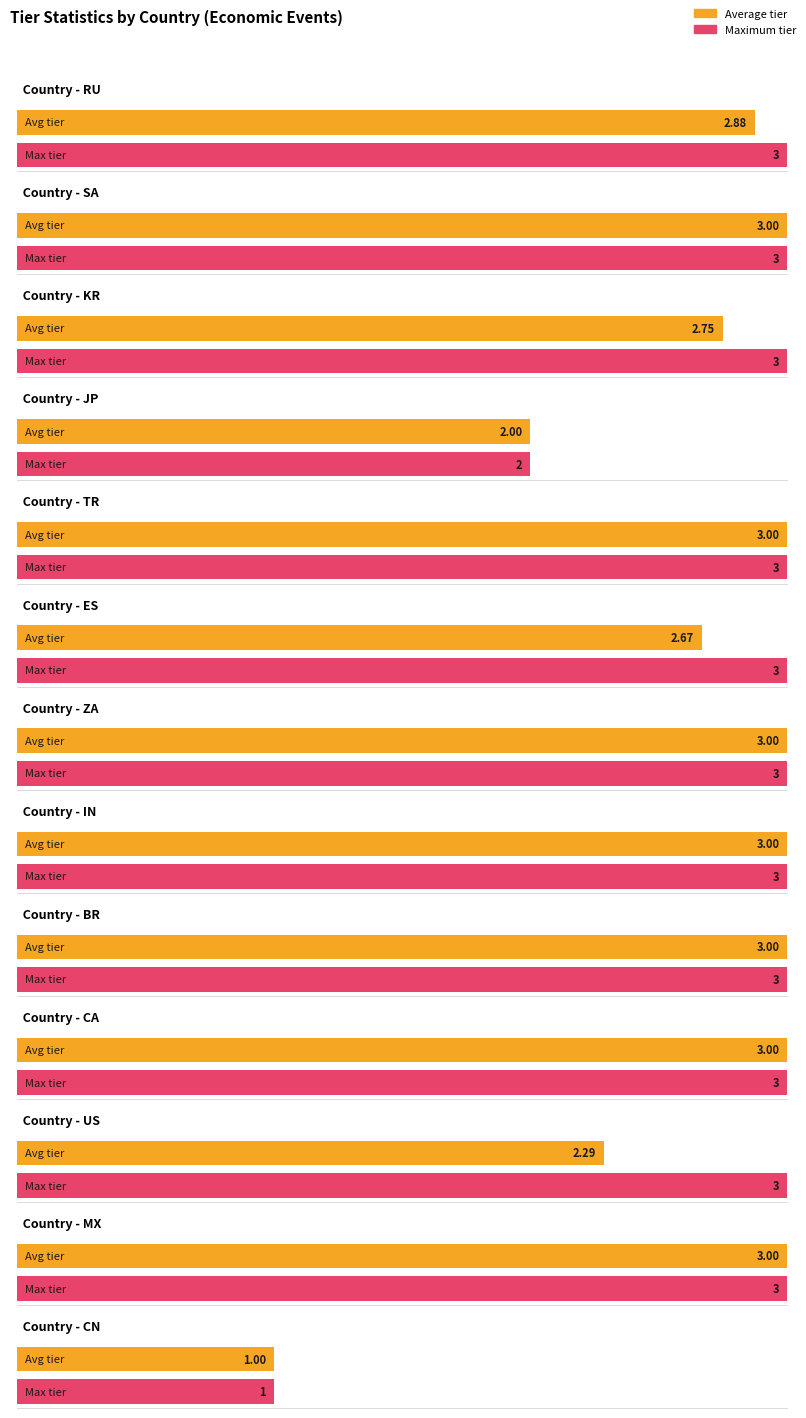

At which category is the sum across all series the highest?

ZA